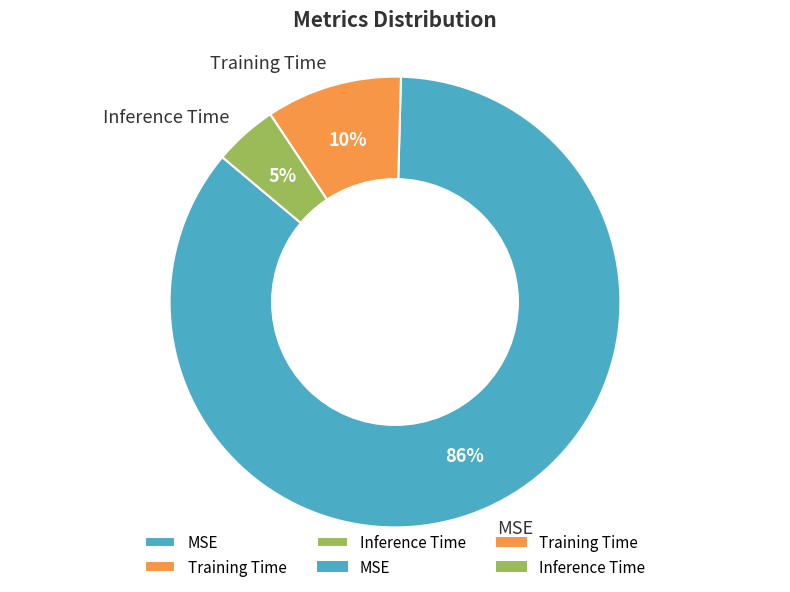

To the nearest percent, what is the difference between the Inference Time and Training Time slice percentages?

5%